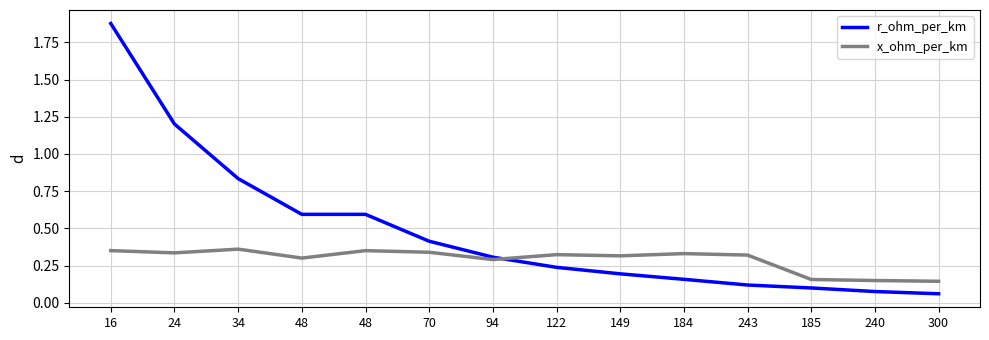

What are all the series names shown in the legend?

r_ohm_per_km, x_ohm_per_km